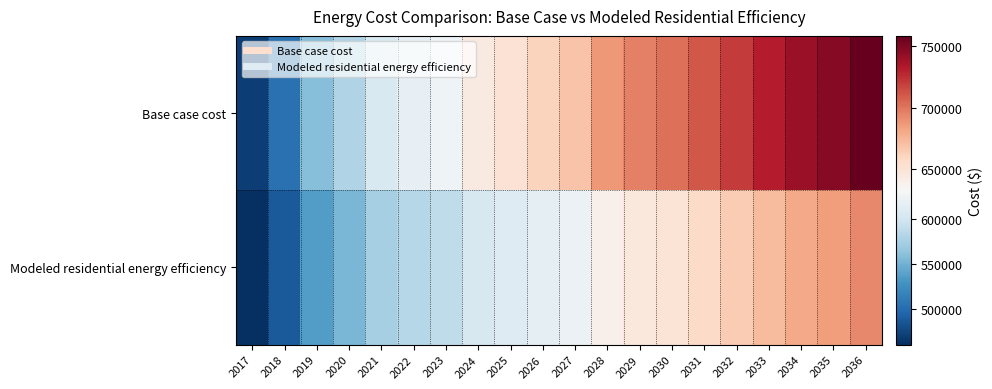

What is the spread (max minus min) of values at 2021?

31529.4